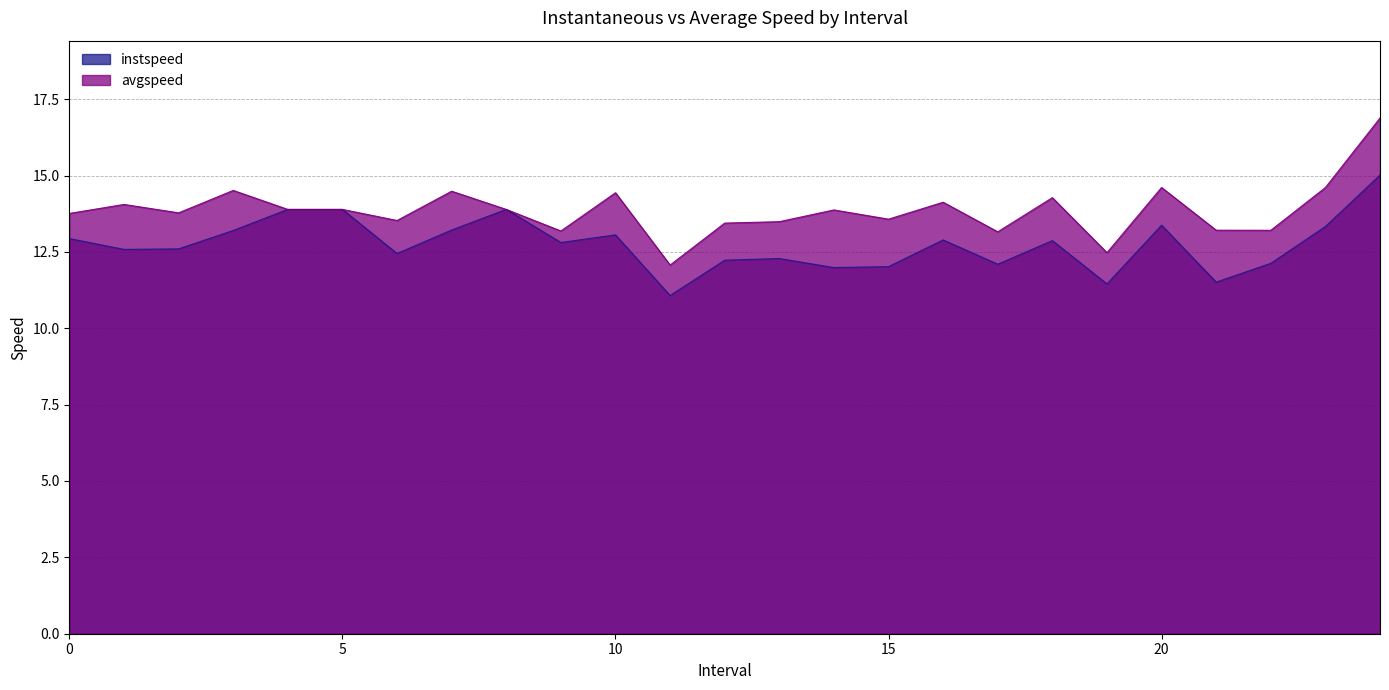

How many distinct data groups are displayed?

2